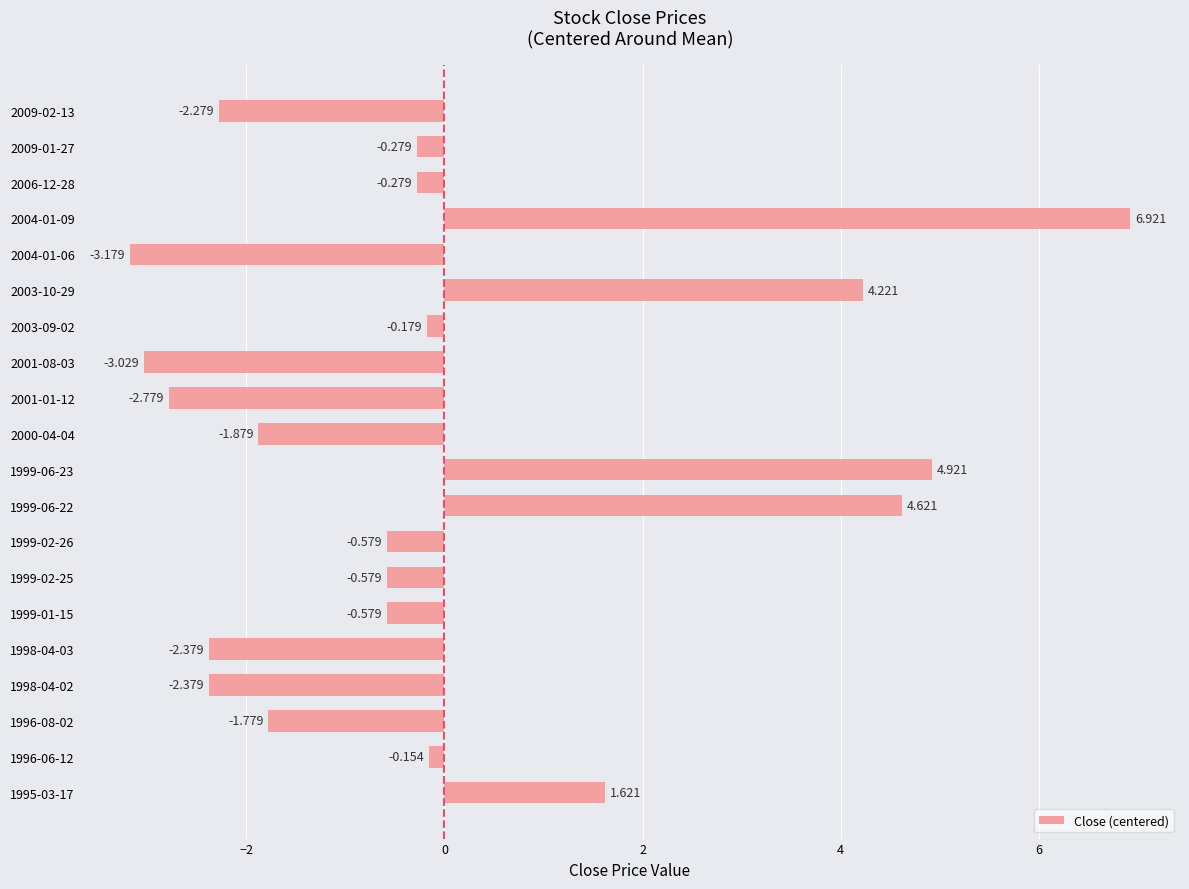

Does the chart contain any negative values?

Yes